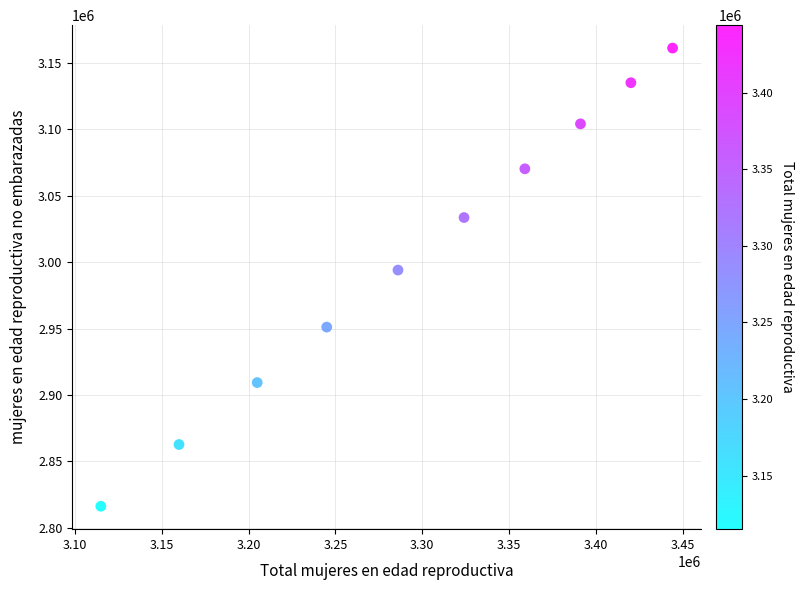

What Y value in the scatter plot is closest to 2988610?

2993938.1